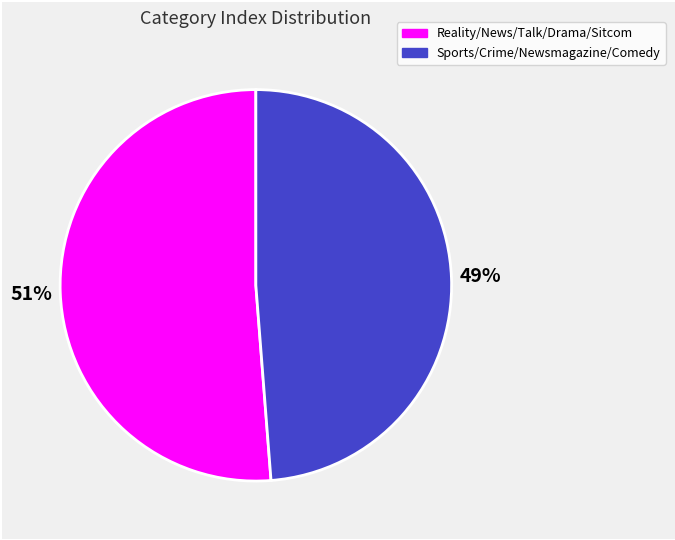

Is there any slice that represents more than half of the pie?

Yes